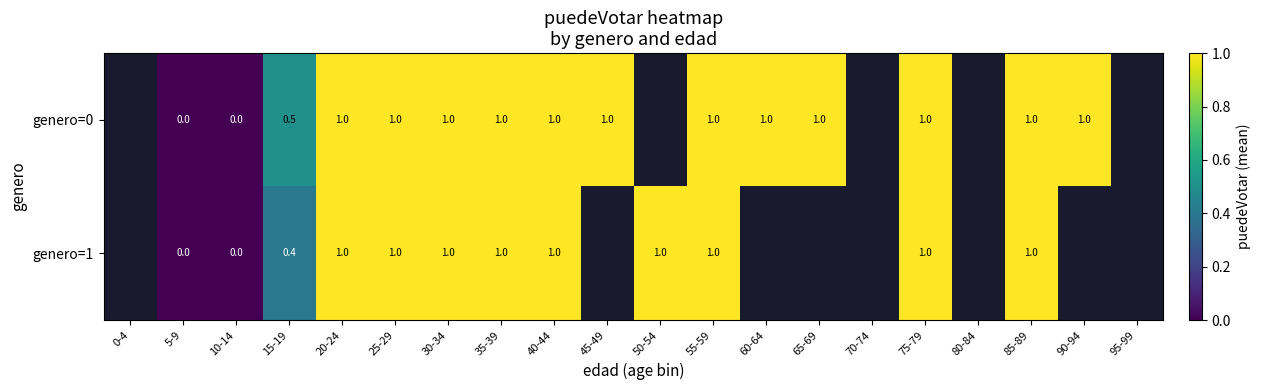

True or false: genero=1 has a value of 1.0 at 75-79.

True